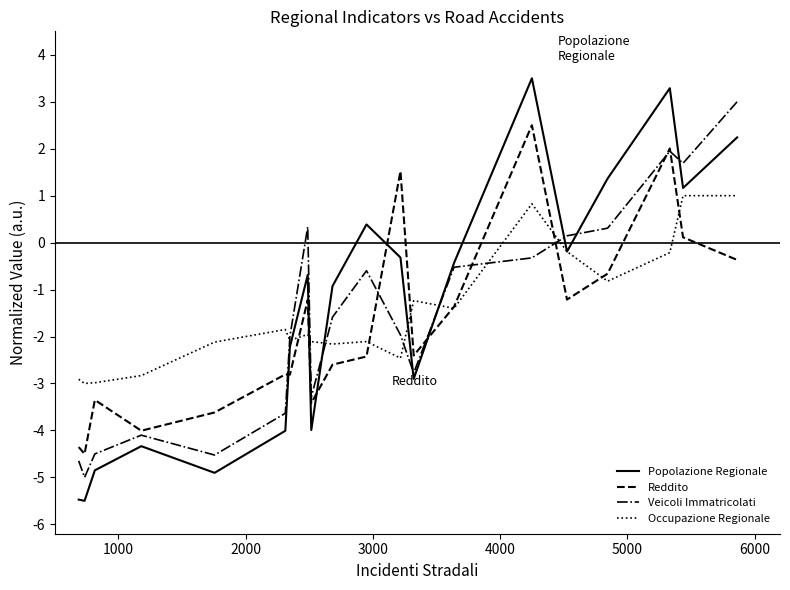

What is the maximum value shown in the chart?

3.5